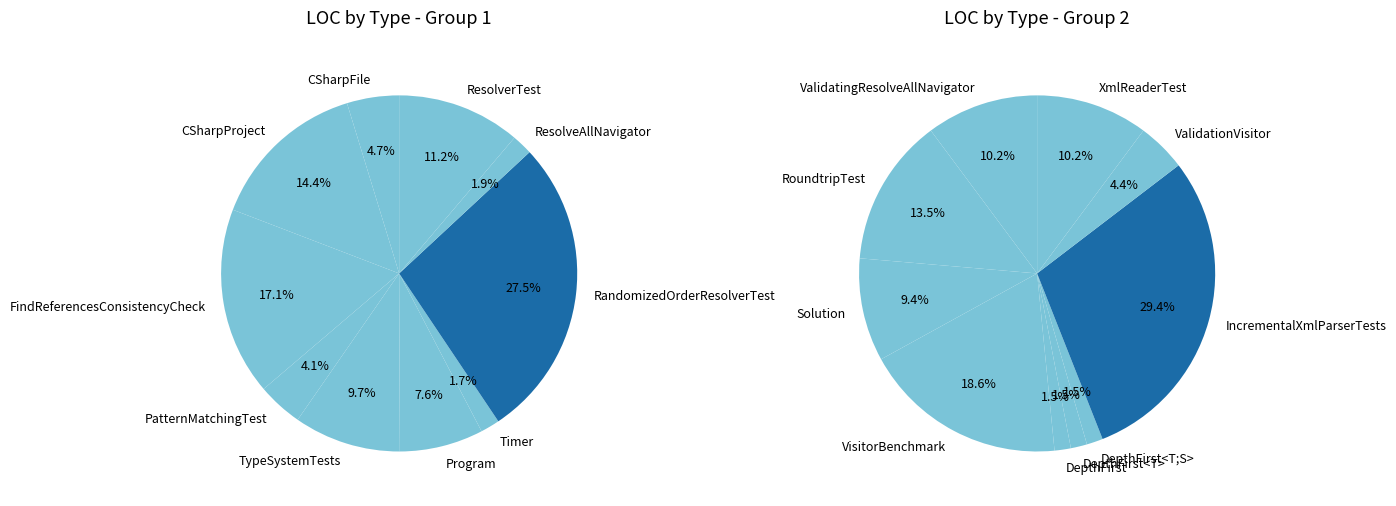

True or false: XmlReaderTest accounts for 10% of the total.

False